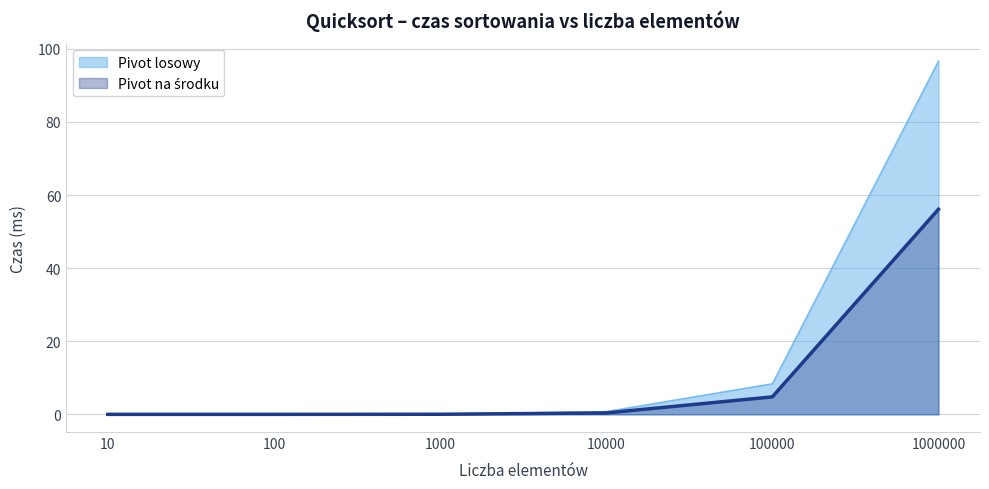

What is the spread (max minus min) of values at 1000000?

40.5